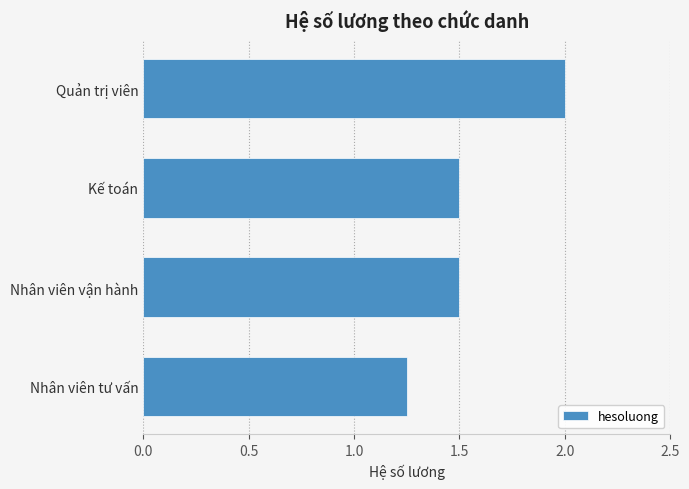

What is the greatest value displayed?

2.0